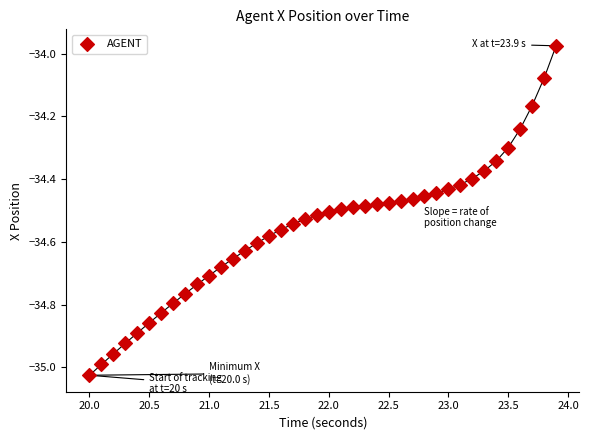

What is the range of X values (max minus min)?

3.9